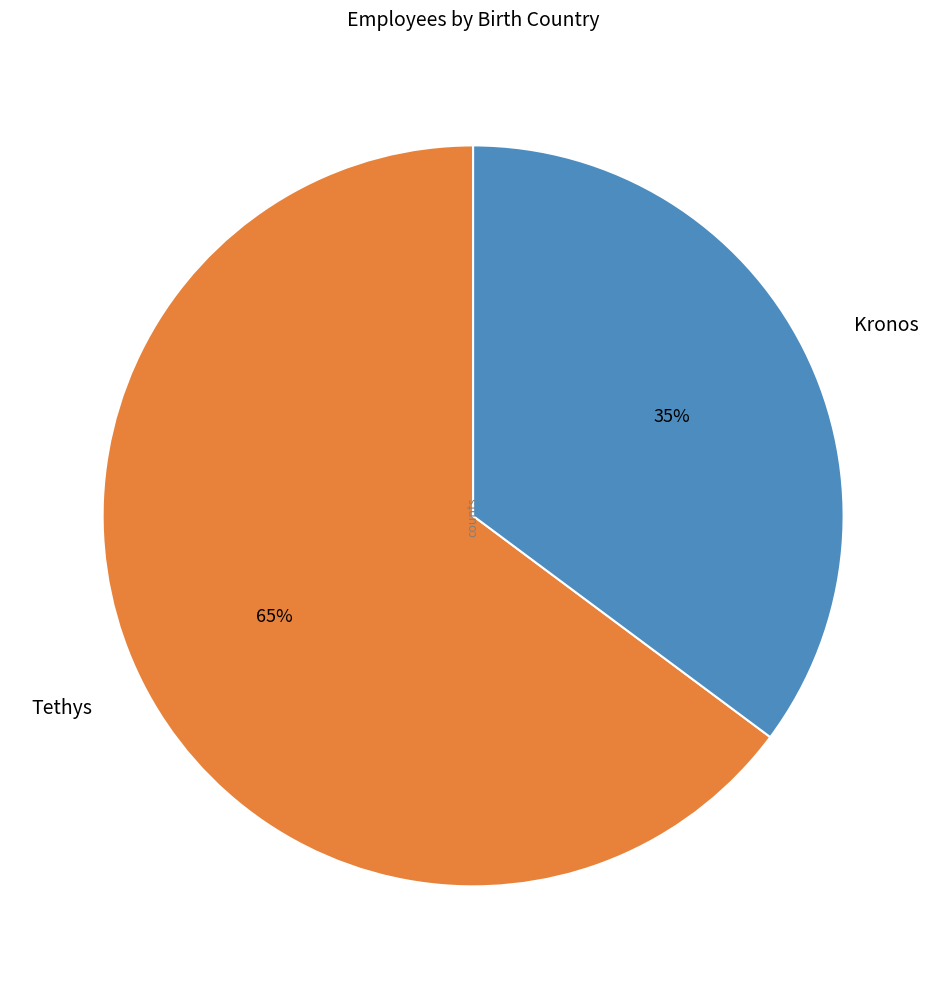

How many segments does this pie chart have?

2